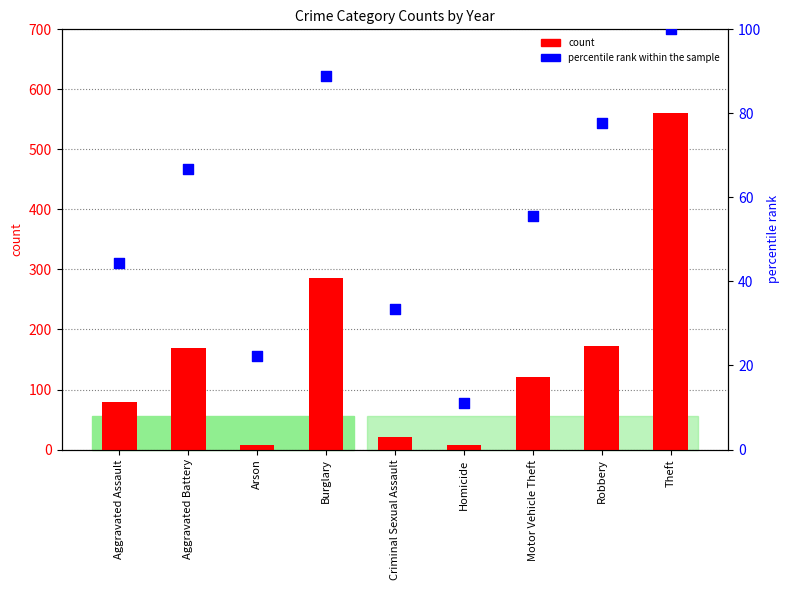

Which series has the largest total across all categories?

count